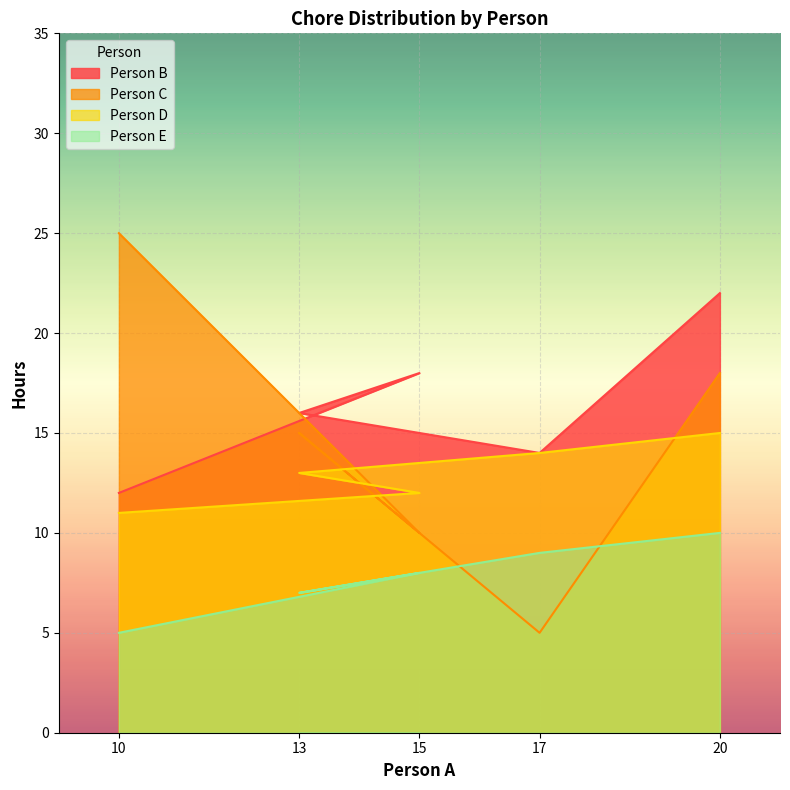

List the series in order of their peak value, lowest first.

Person E, Person D, Person B, Person C